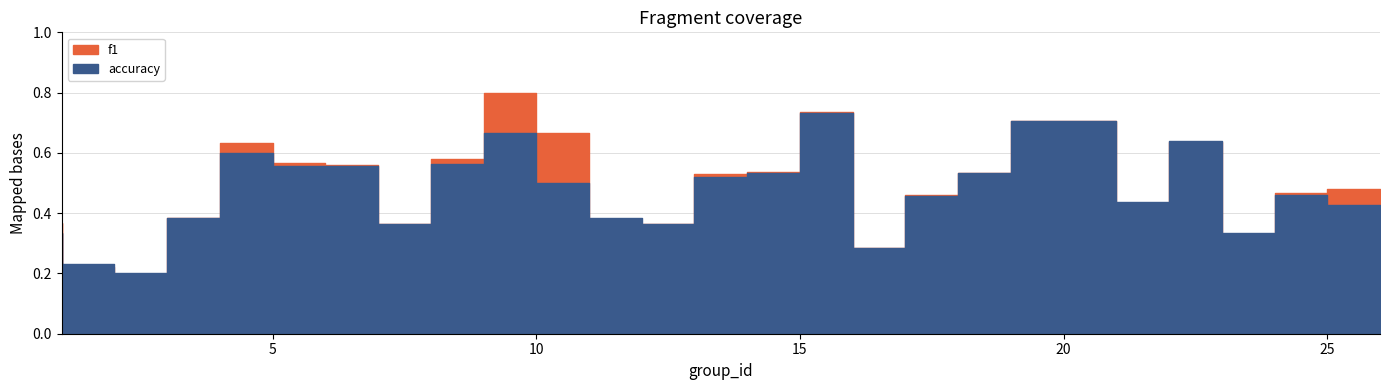

What is the lowest value of the accuracy series?

0.2